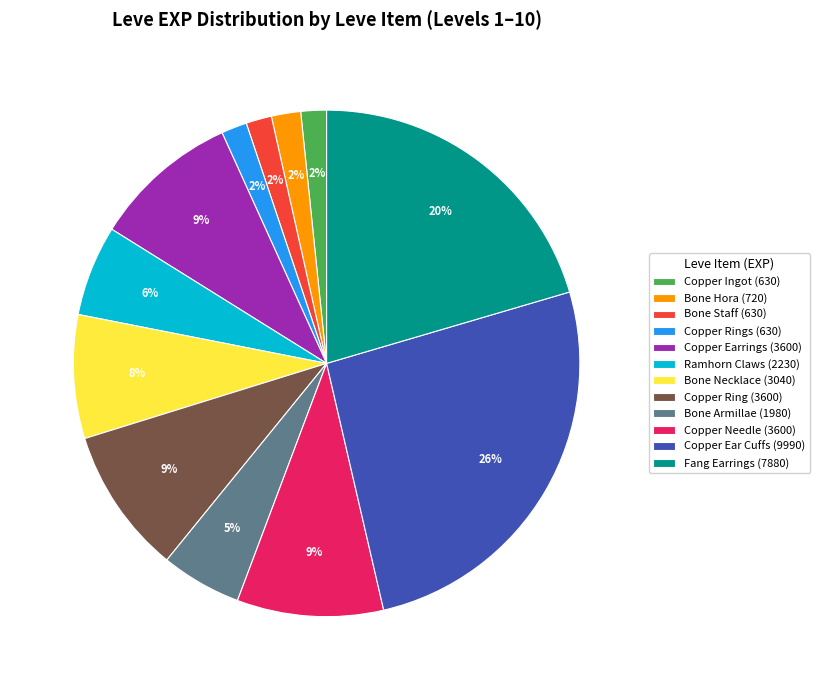

Which slice is the largest?

Copper Ear Cuffs (9990)